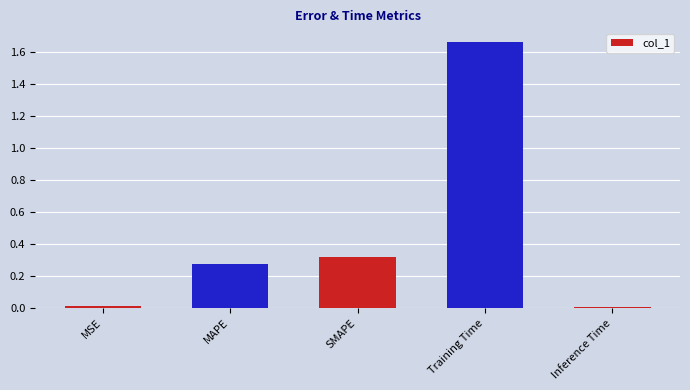

The chart shows a value of 0.0 at MSE. True or false?

True